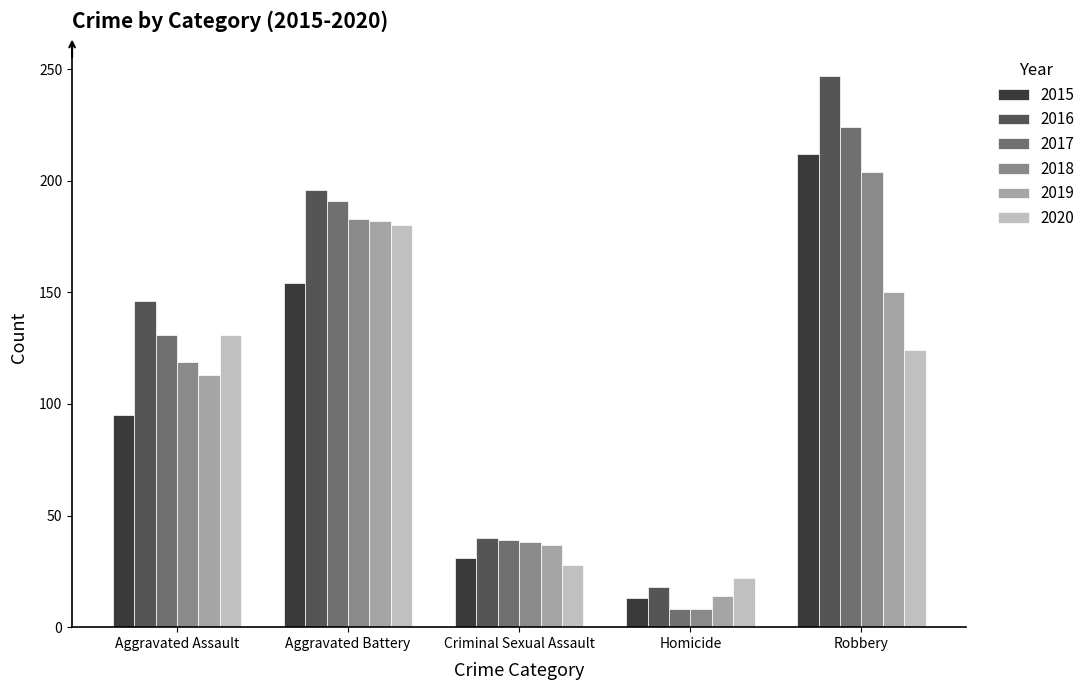

Rank the categories by 2015 value from lowest to highest.

Homicide, Criminal Sexual Assault, Aggravated Assault, Aggravated Battery, Robbery